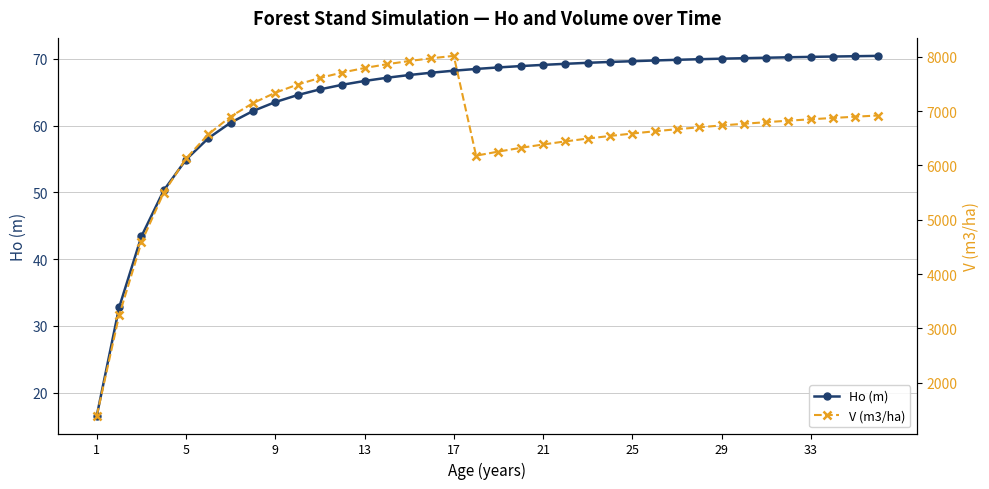

How many lines are shown in the chart?

2